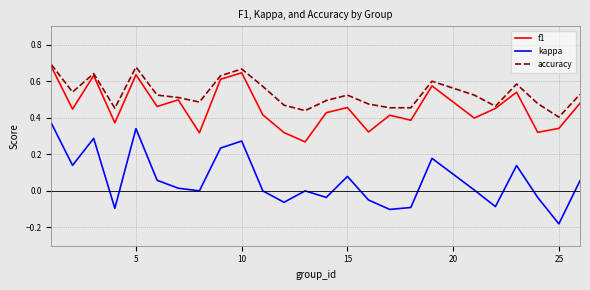

True or false: kappa and f1 cross at least once.

False